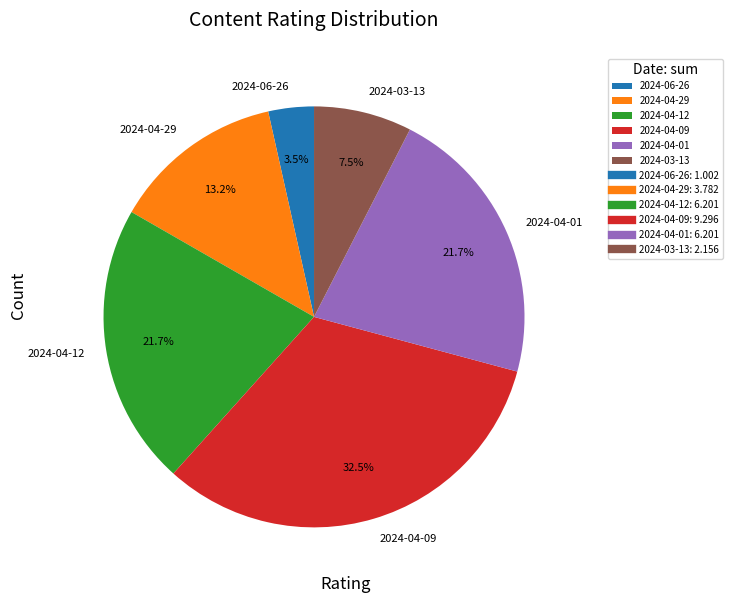

How many segments does this pie chart have?

6